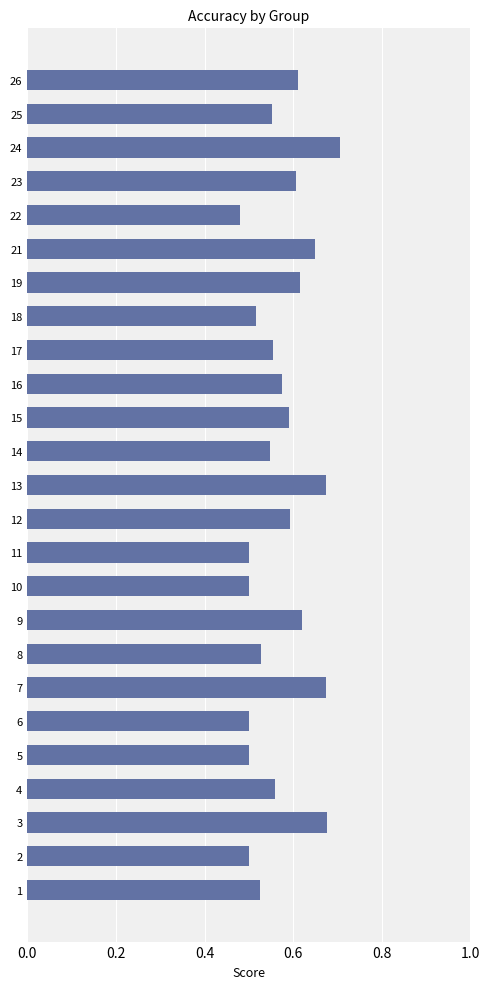

Are the bars grouped side by side (vs. stacked)?

No